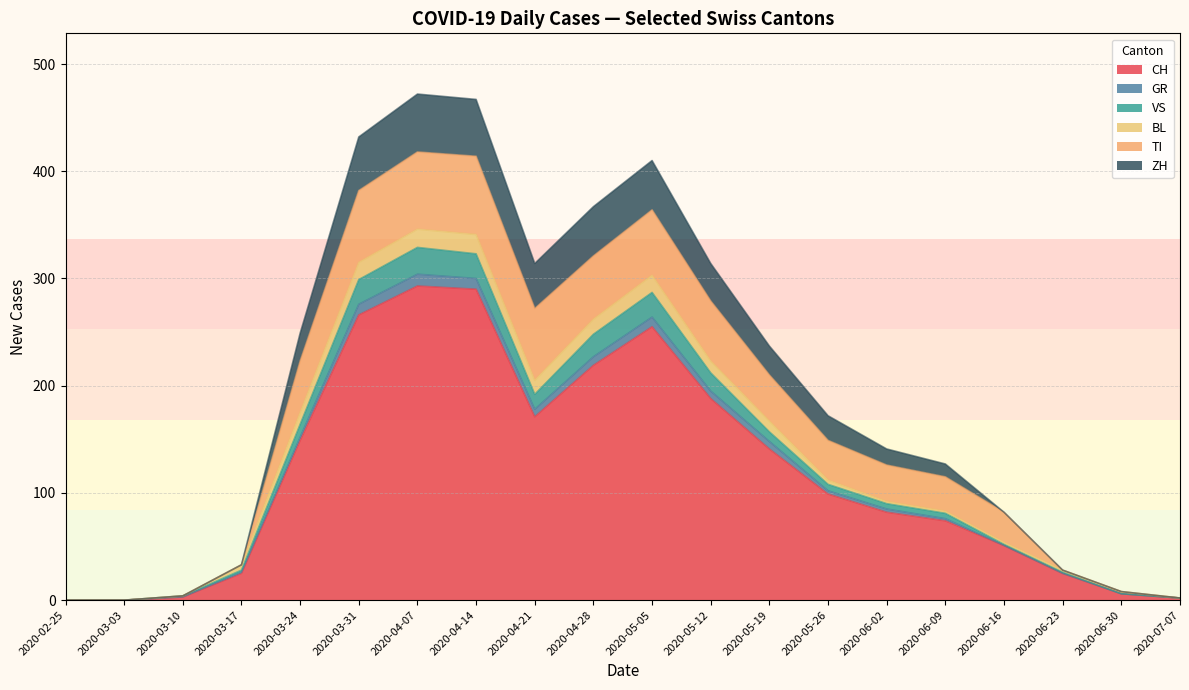

Rank the categories by VS value from highest to lowest.

2020-04-07, 2020-04-14, 2020-03-31, 2020-05-05, 2020-04-28, 2020-05-12, 2020-04-21, 2020-03-24, 2020-05-19, 2020-05-26, 2020-06-02, 2020-06-09, 2020-06-16, 2020-03-17, 2020-06-23, 2020-06-30, 2020-03-10, 2020-07-07, 2020-02-25, 2020-03-03